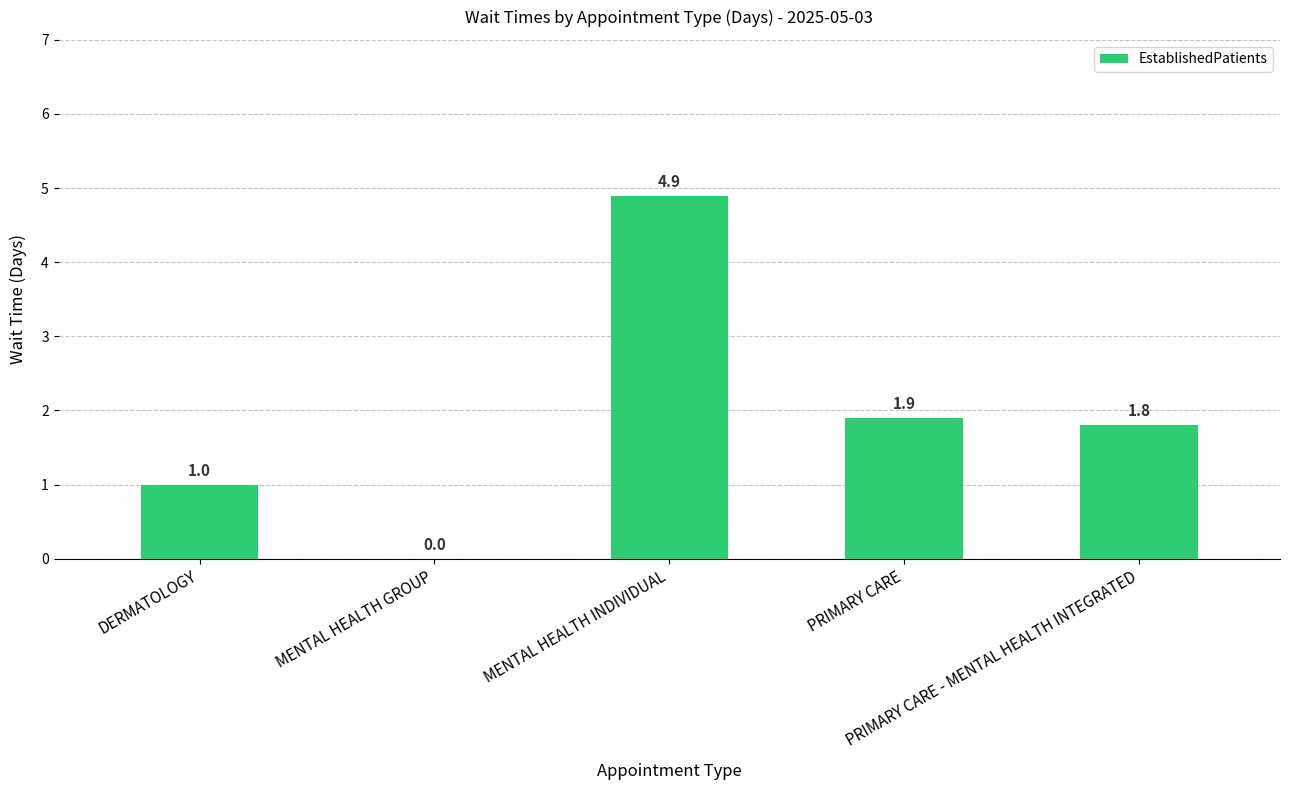

What is the greatest value displayed?

4.9